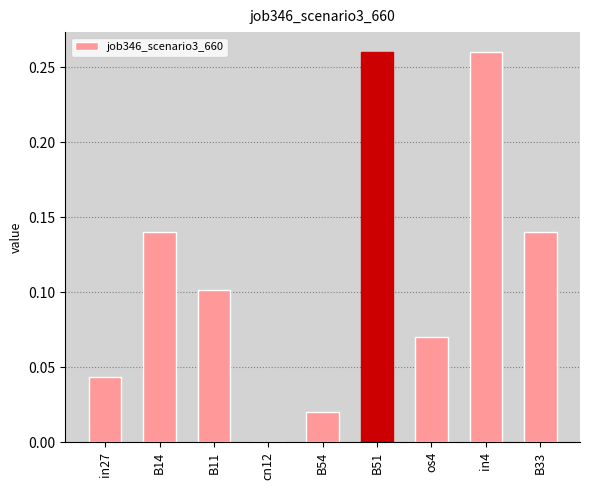

Where is the data nearest to the value 0?

cn12